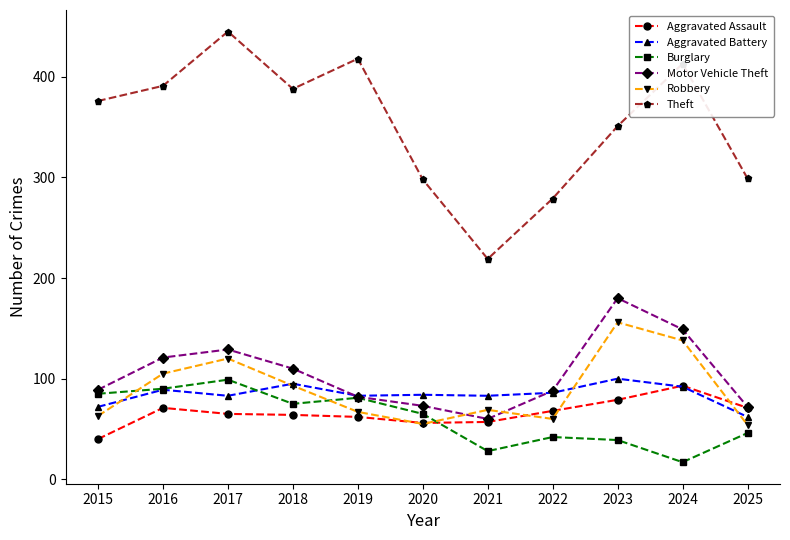

What is the value of the Theft point at the 6th from the left?

298